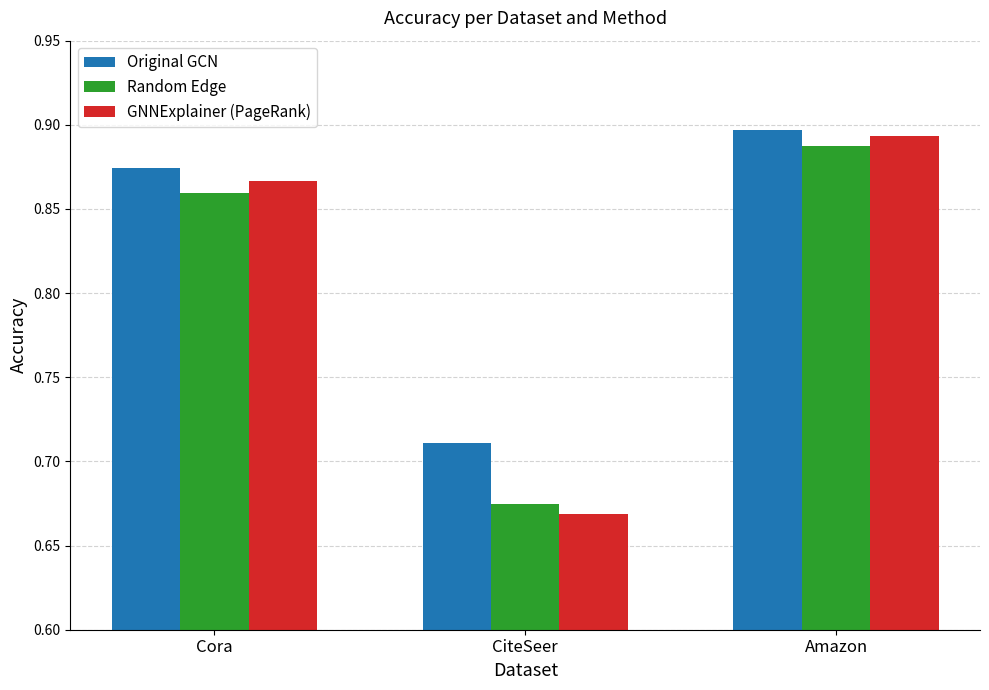

Count the Original GCN values in the range 0 to 1.

3